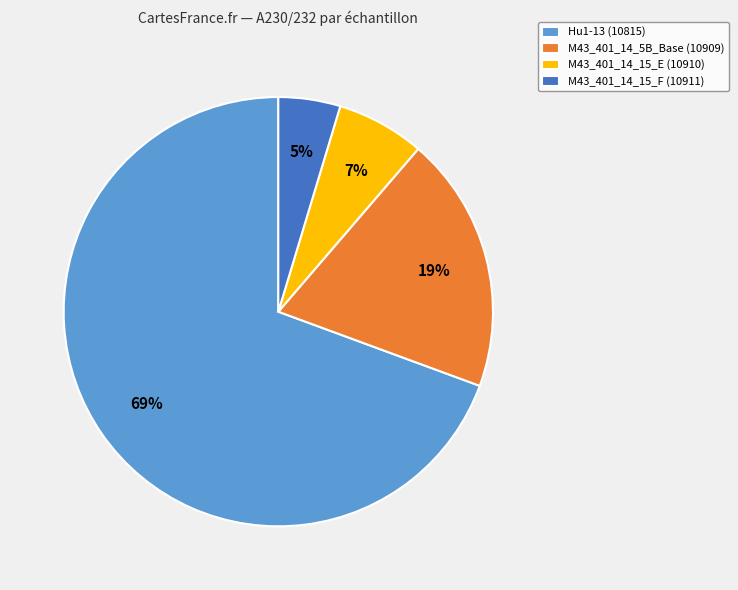

Rank the categories by value from lowest to highest.

M43_401_14_15_F (10911), M43_401_14_15_E (10910), M43_401_14_5B_Base (10909), Hu1-13 (10815)